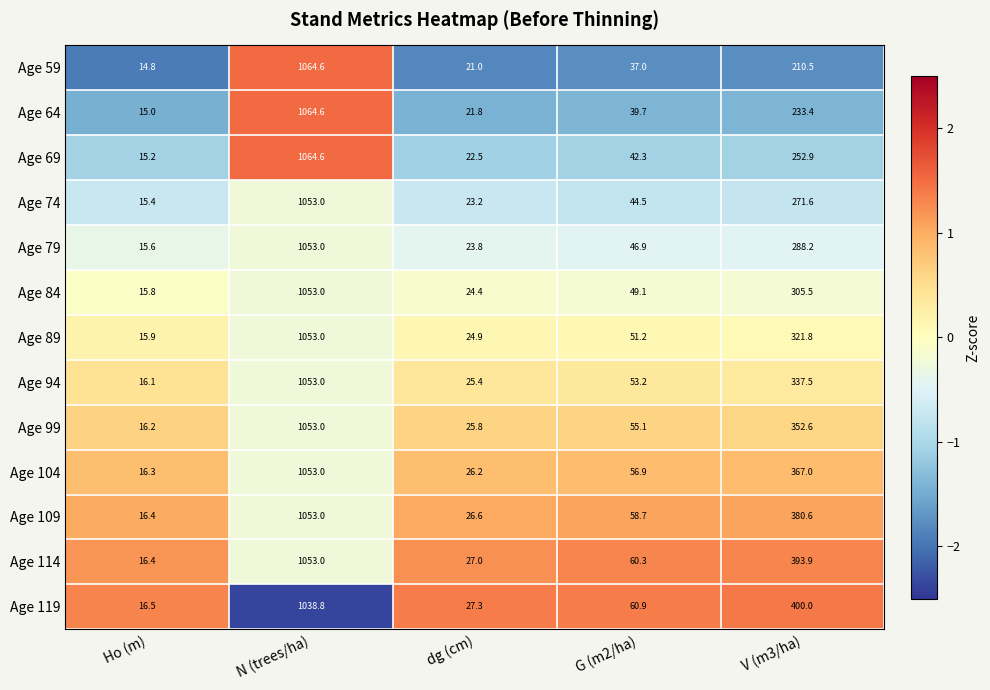

At which category is the sum across all series the highest?

N (trees/ha)